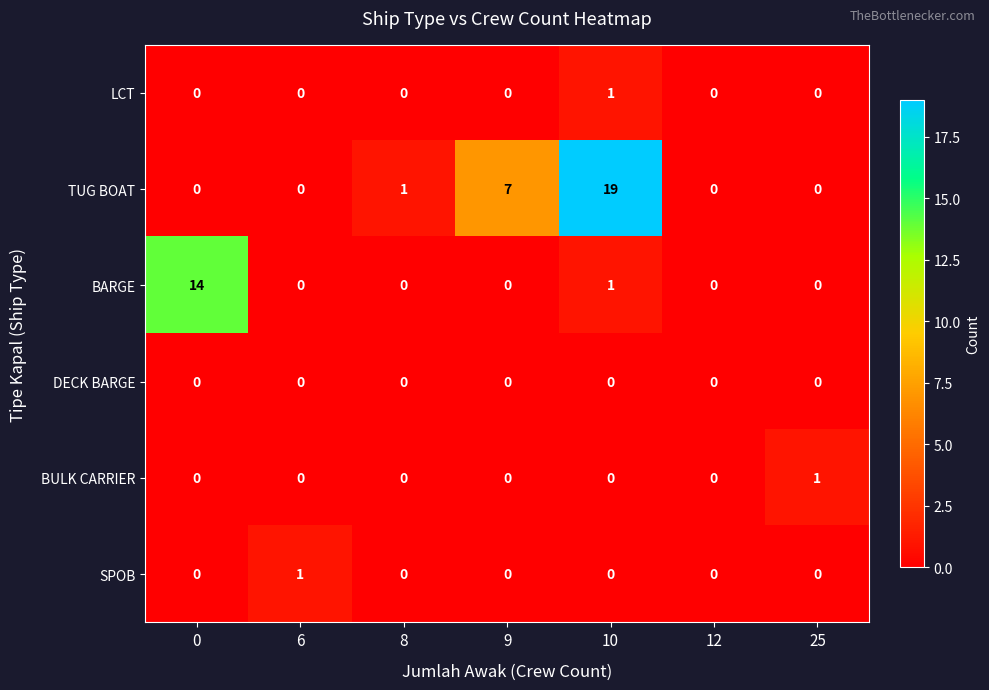

The value of TUG BOAT at 25 is 0. True or false?

True